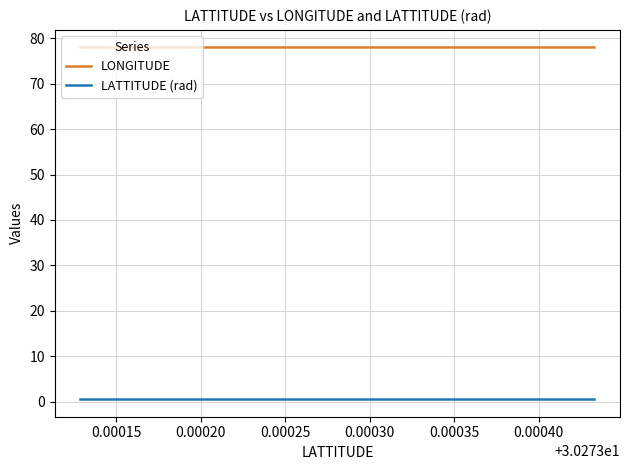

What is the maximum value for LONGITUDE?

78.0